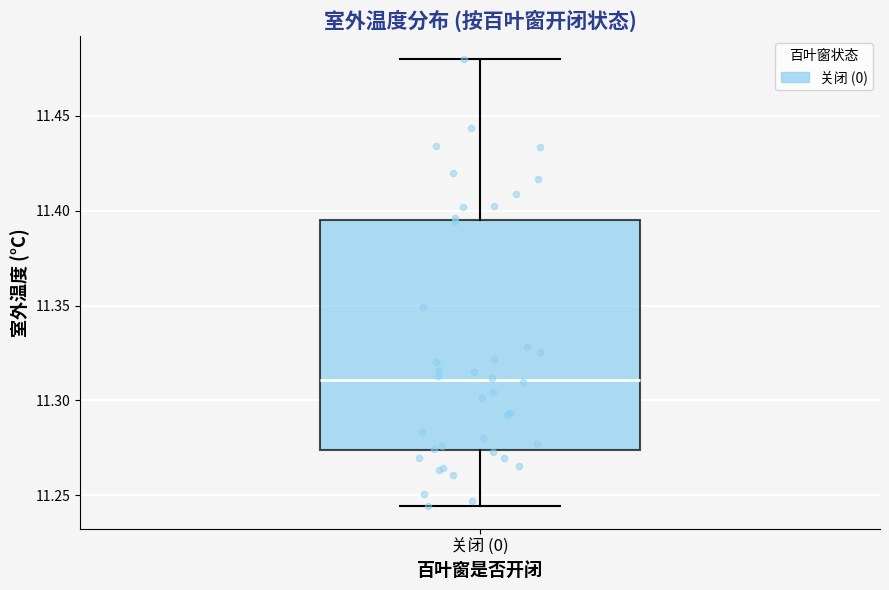

Transcribe this box plot: give where the median line is, the range the box spans, and where the two whiskers end, as read against the y-axis. The values are not printed on the chart, so give them approximately, as read against the axis.

median 11.310, box 11.275 to 11.395, whiskers 11.245 to 11.480